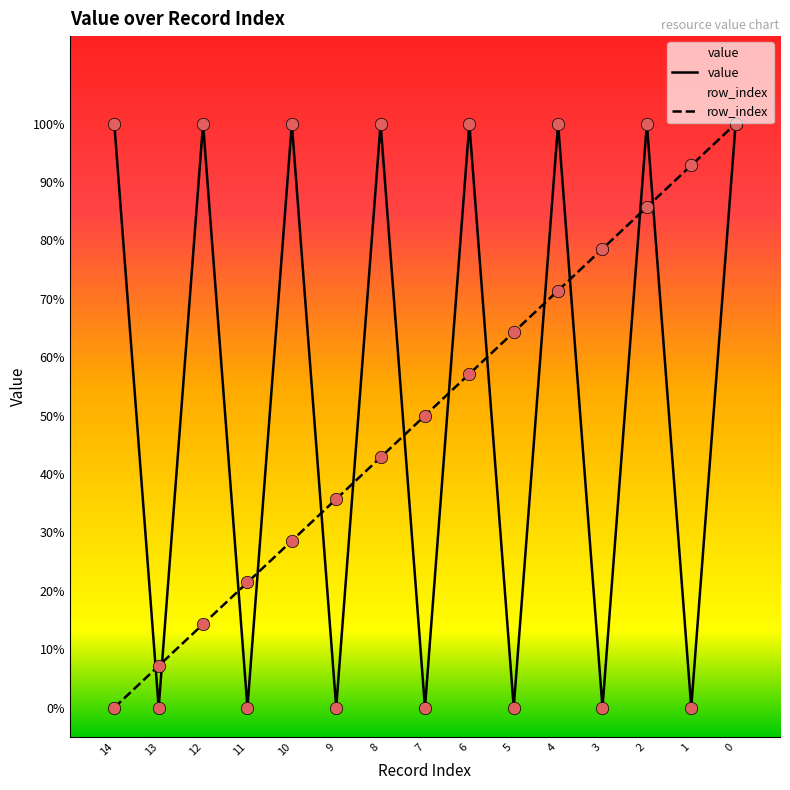

At how many categories does at least one series exceed 0?

15